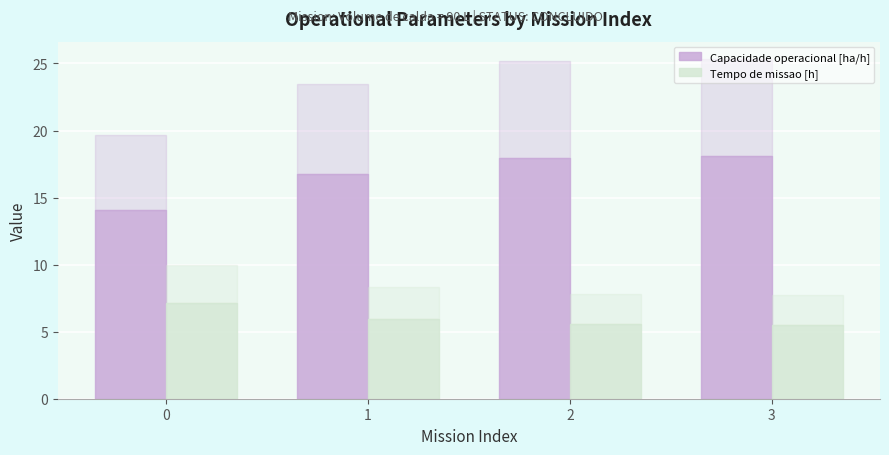

The value of Capacidade operacional [ha/h] at 2 is 18.0. True or false?

True